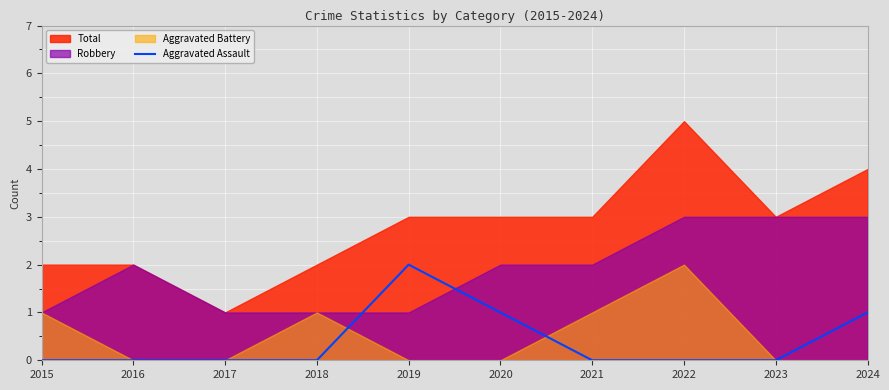

True or false: Aggravated Assault has a value of 1 at 2020.

True